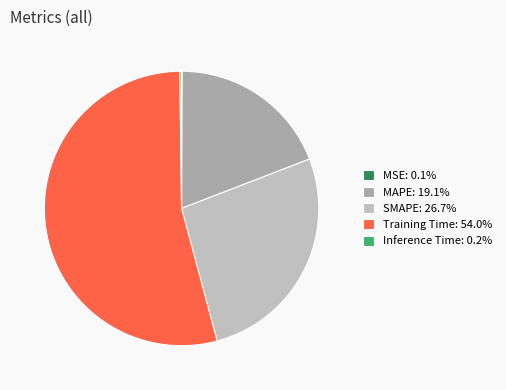

To the nearest percent, what is the combined percentage of Training Time and Inference Time?

54%